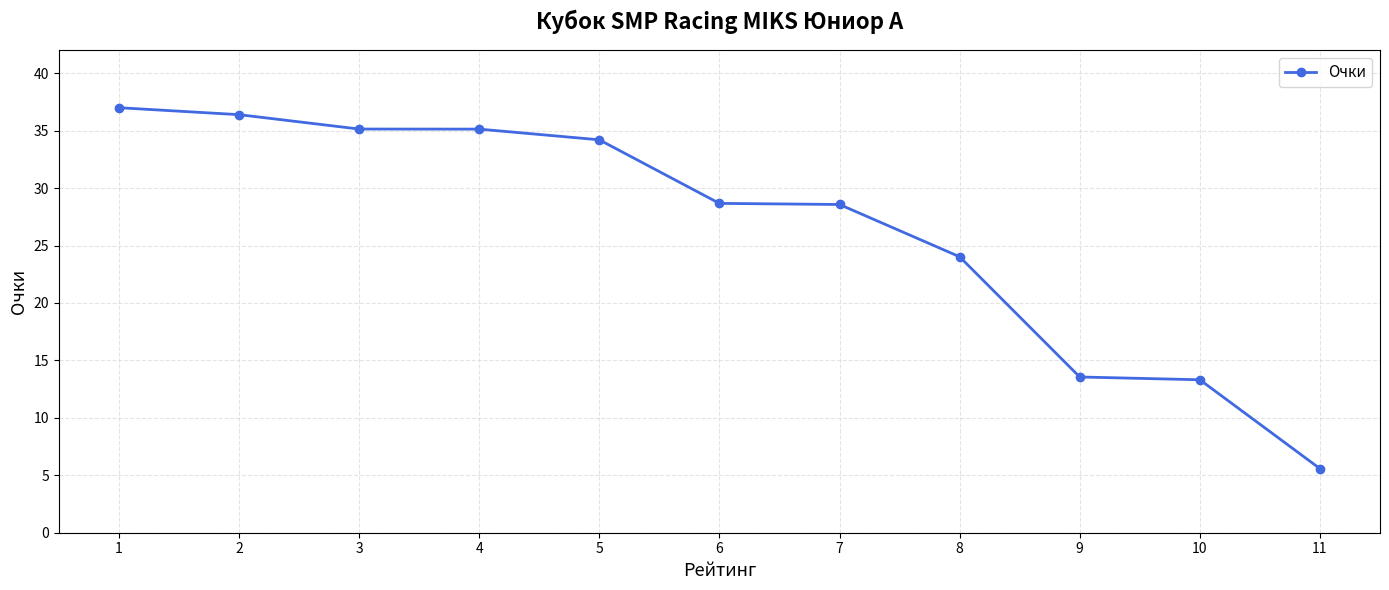

Read the value at 3.

35.1